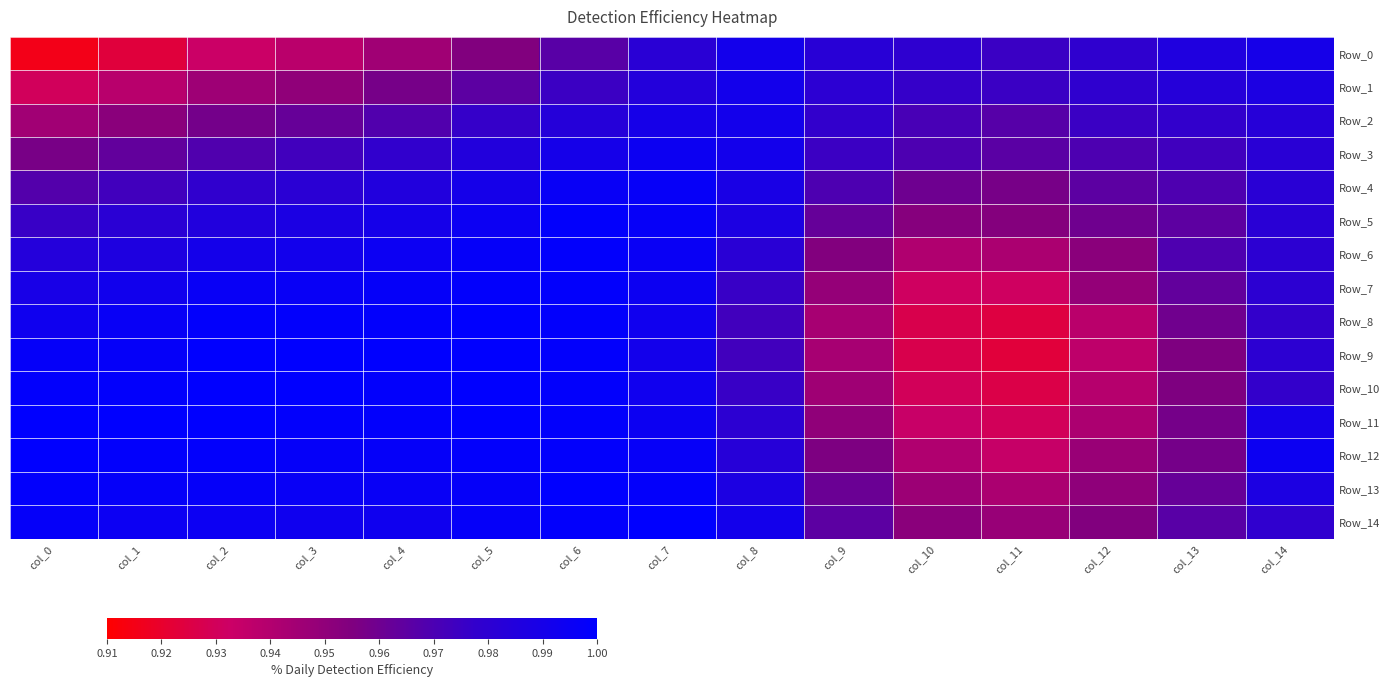

Reading right to left, what are all the values shown in this chart?

Row_0: col_14=1.0	col_13=1.0	col_12=1.0	col_11=1.0	col_10=1.0	col_9=1.0	col_8=1.0	col_7=1.0	col_6=1.0	col_5=1.0	col_4=0.9	col_3=0.9	col_2=0.9	col_1=0.9	col_0=0.9
Row_1: col_14=1.0	col_13=1.0	col_12=1.0	col_11=1.0	col_10=1.0	col_9=1.0	col_8=1.0	col_7=1.0	col_6=1.0	col_5=1.0	col_4=1.0	col_3=0.9	col_2=0.9	col_1=0.9	col_0=0.9
Row_2: col_14=1.0	col_13=1.0	col_12=1.0	col_11=1.0	col_10=1.0	col_9=1.0	col_8=1.0	col_7=1.0	col_6=1.0	col_5=1.0	col_4=1.0	col_3=1.0	col_2=1.0	col_1=1.0	col_0=0.9
Row_3: col_14=1.0	col_13=1.0	col_12=1.0	col_11=1.0	col_10=1.0	col_9=1.0	col_8=1.0	col_7=1.0	col_6=1.0	col_5=1.0	col_4=1.0	col_3=1.0	col_2=1.0	col_1=1.0	col_0=1.0
Row_4: col_14=1.0	col_13=1.0	col_12=1.0	col_11=1.0	col_10=1.0	col_9=1.0	col_8=1.0	col_7=1.0	col_6=1.0	col_5=1.0	col_4=1.0	col_3=1.0	col_2=1.0	col_1=1.0	col_0=1.0
Row_5: col_14=1.0	col_13=1.0	col_12=1.0	col_11=1.0	col_10=1.0	col_9=1.0	col_8=1.0	col_7=1.0	col_6=1.0	col_5=1.0	col_4=1.0	col_3=1.0	col_2=1.0	col_1=1.0	col_0=1.0
Row_6: col_14=1.0	col_13=1.0	col_12=1.0	col_11=0.9	col_10=0.9	col_9=1.0	col_8=1.0	col_7=1.0	col_6=1.0	col_5=1.0	col_4=1.0	col_3=1.0	col_2=1.0	col_1=1.0	col_0=1.0
Row_7: col_14=1.0	col_13=1.0	col_12=0.9	col_11=0.9	col_10=0.9	col_9=0.9	col_8=1.0	col_7=1.0	col_6=1.0	col_5=1.0	col_4=1.0	col_3=1.0	col_2=1.0	col_1=1.0	col_0=1.0
Row_8: col_14=1.0	col_13=1.0	col_12=0.9	col_11=0.9	col_10=0.9	col_9=0.9	col_8=1.0	col_7=1.0	col_6=1.0	col_5=1.0	col_4=1.0	col_3=1.0	col_2=1.0	col_1=1.0	col_0=1.0
Row_9: col_14=1.0	col_13=1.0	col_12=0.9	col_11=0.9	col_10=0.9	col_9=0.9	col_8=1.0	col_7=1.0	col_6=1.0	col_5=1.0	col_4=1.0	col_3=1.0	col_2=1.0	col_1=1.0	col_0=1.0
Row_10: col_14=1.0	col_13=1.0	col_12=0.9	col_11=0.9	col_10=0.9	col_9=0.9	col_8=1.0	col_7=1.0	col_6=1.0	col_5=1.0	col_4=1.0	col_3=1.0	col_2=1.0	col_1=1.0	col_0=1.0
Row_11: col_14=1.0	col_13=1.0	col_12=0.9	col_11=0.9	col_10=0.9	col_9=1.0	col_8=1.0	col_7=1.0	col_6=1.0	col_5=1.0	col_4=1.0	col_3=1.0	col_2=1.0	col_1=1.0	col_0=1.0
Row_12: col_14=1.0	col_13=1.0	col_12=0.9	col_11=0.9	col_10=0.9	col_9=1.0	col_8=1.0	col_7=1.0	col_6=1.0	col_5=1.0	col_4=1.0	col_3=1.0	col_2=1.0	col_1=1.0	col_0=1.0
Row_13: col_14=1.0	col_13=1.0	col_12=1.0	col_11=0.9	col_10=0.9	col_9=1.0	col_8=1.0	col_7=1.0	col_6=1.0	col_5=1.0	col_4=1.0	col_3=1.0	col_2=1.0	col_1=1.0	col_0=1.0
Row_14: col_14=1.0	col_13=1.0	col_12=1.0	col_11=0.9	col_10=1.0	col_9=1.0	col_8=1.0	col_7=1.0	col_6=1.0	col_5=1.0	col_4=1.0	col_3=1.0	col_2=1.0	col_1=1.0	col_0=1.0